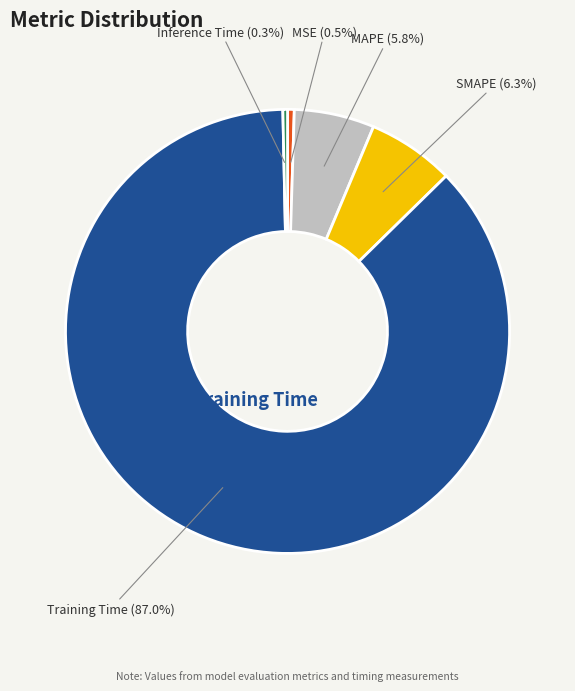

Does Training Time account for over 50% of the chart?

Yes